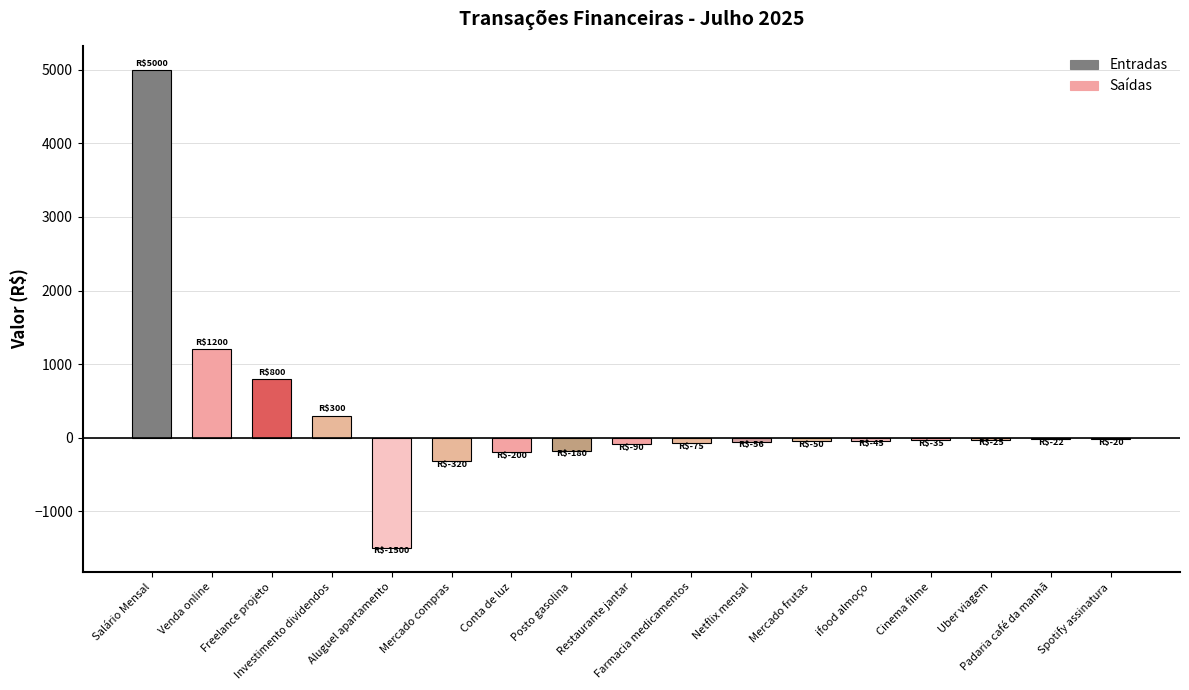

What is the sum of the values at Salário Mensal and Aluguel apartamento?

3500.0